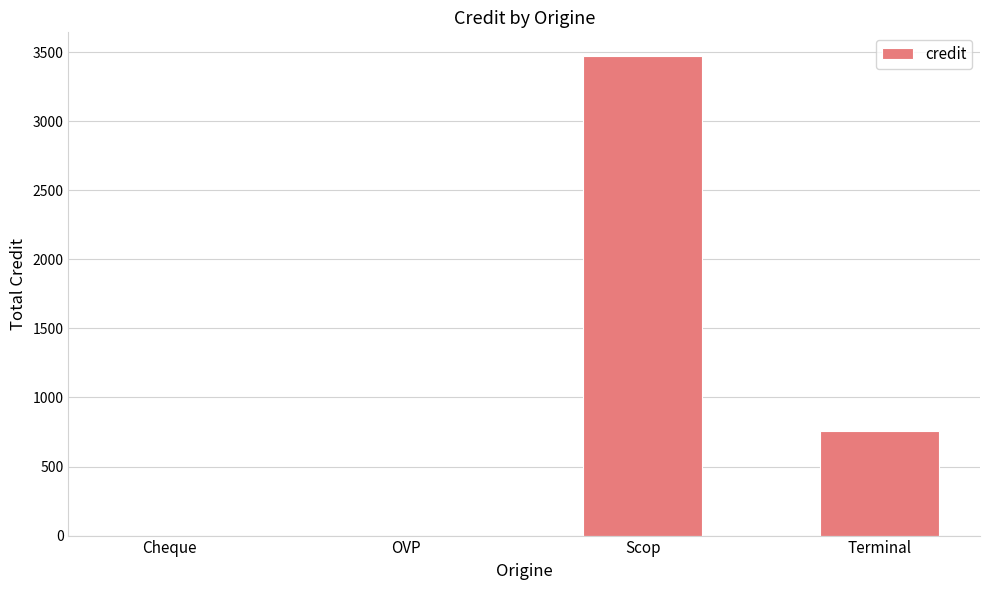

Reading right to left, extract all data points from this chart.

760.0	3470.6	0.0	0.0